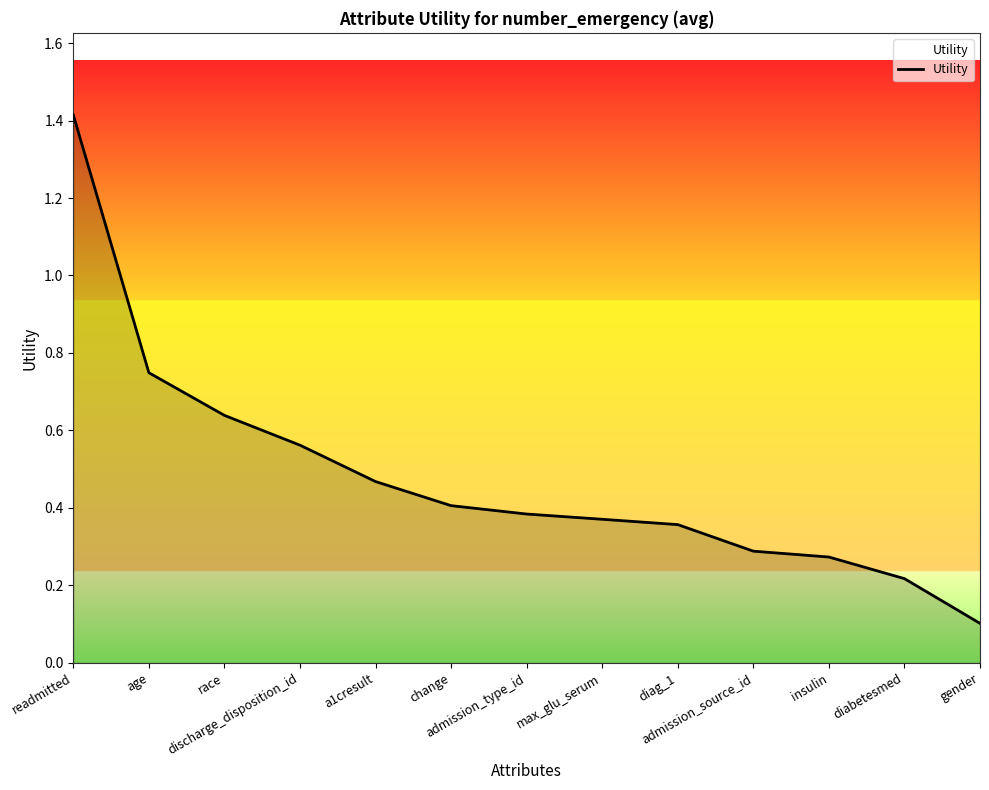

True or false: the data has more than 2 interior local peaks.

False